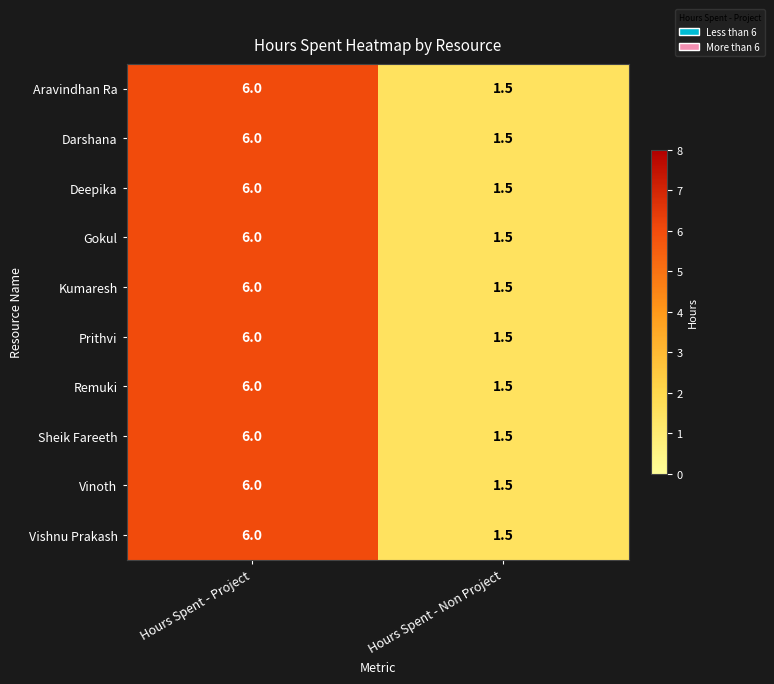

What is the total value across all series at Hours Spent - Project?

60.0